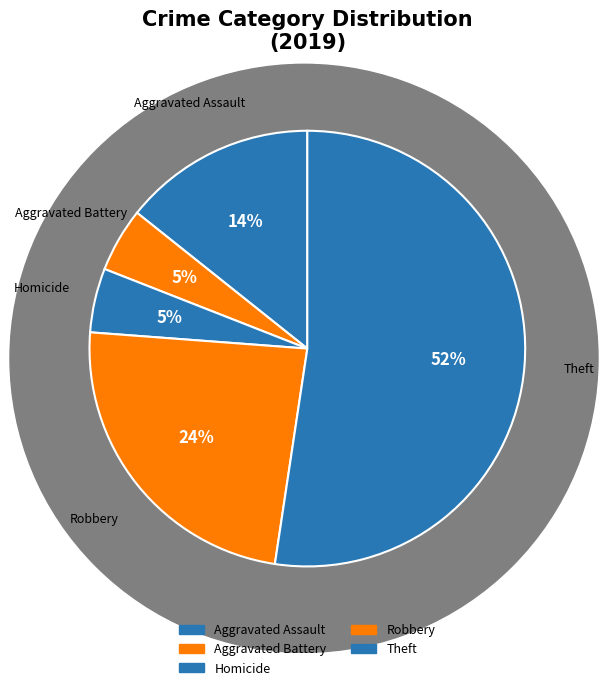

What is the largest slice in the pie chart?

Theft